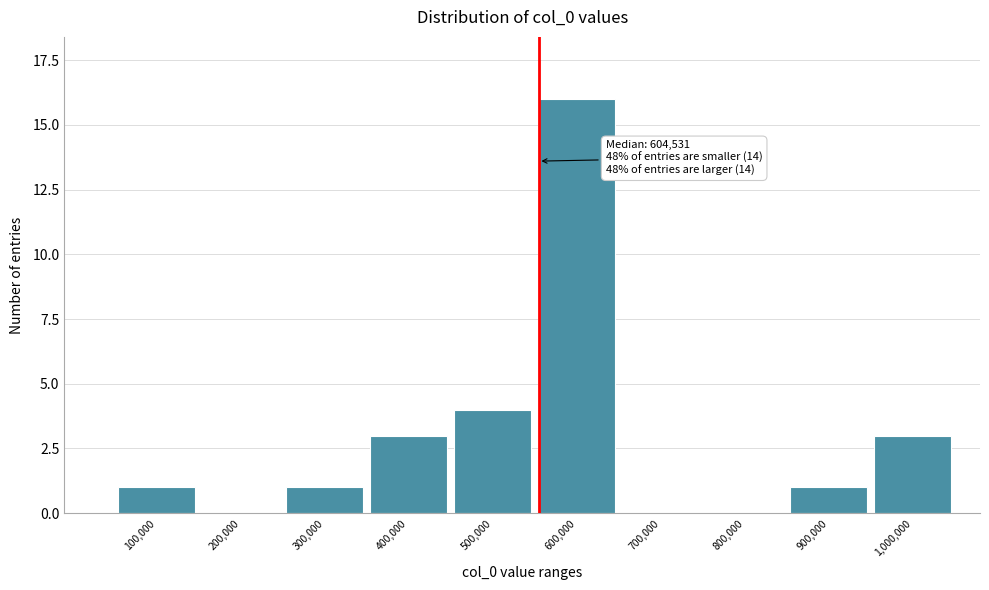

Reading left to right, what are all the values shown in this chart?

100,000=1	200,000=0	300,000=1	400,000=3	500,000=4	600,000=16	700,000=0	800,000=0	900,000=1	1,000,000=3